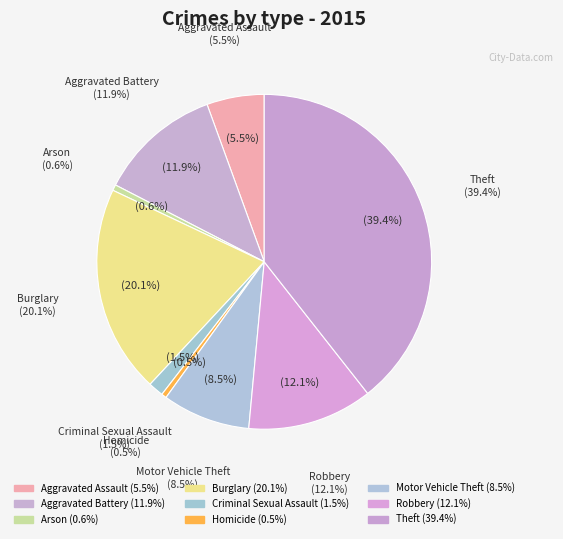

To the nearest percent, what is the average slice percentage?

11%